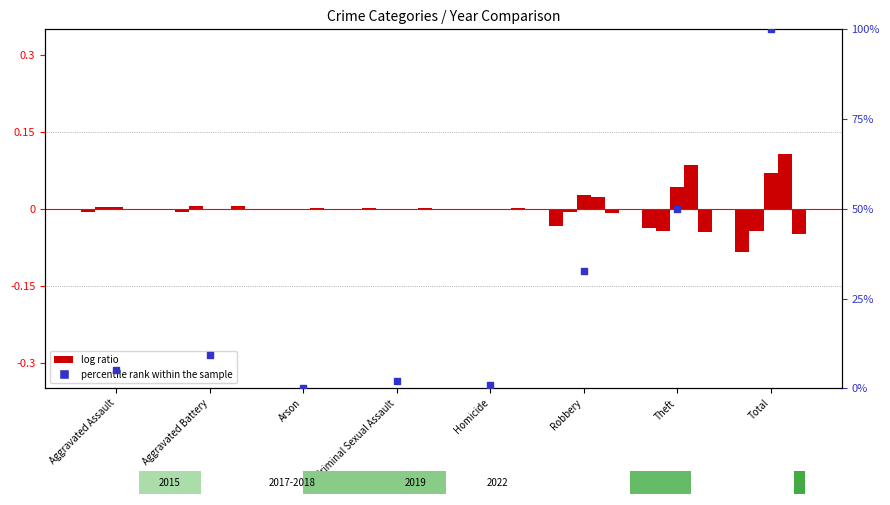

Approximately how many times larger is the value at Aggravated Assault compared to Robbery?

0.2